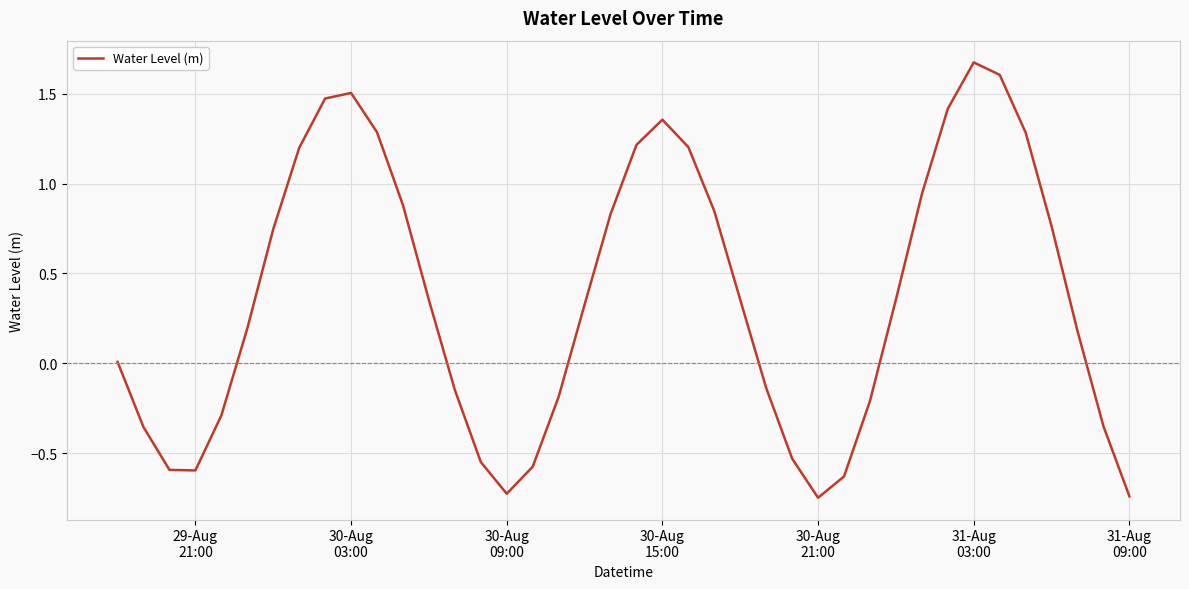

What is the sum of all values?

14.6